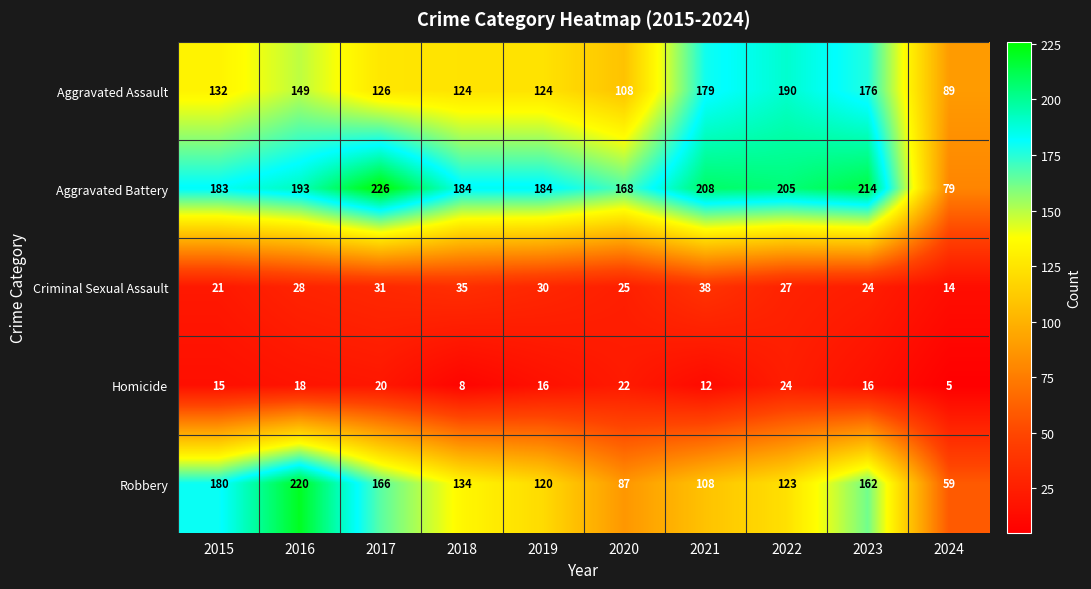

At which category does the chart reach its minimum across all series?

2024